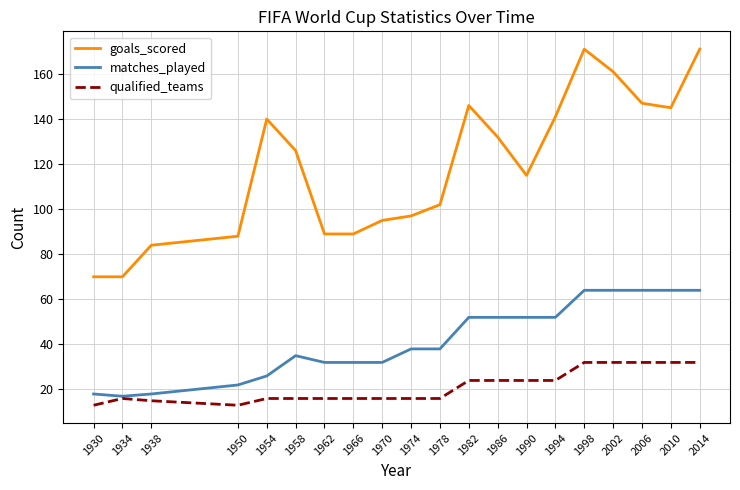

How many series are shown in this chart?

3